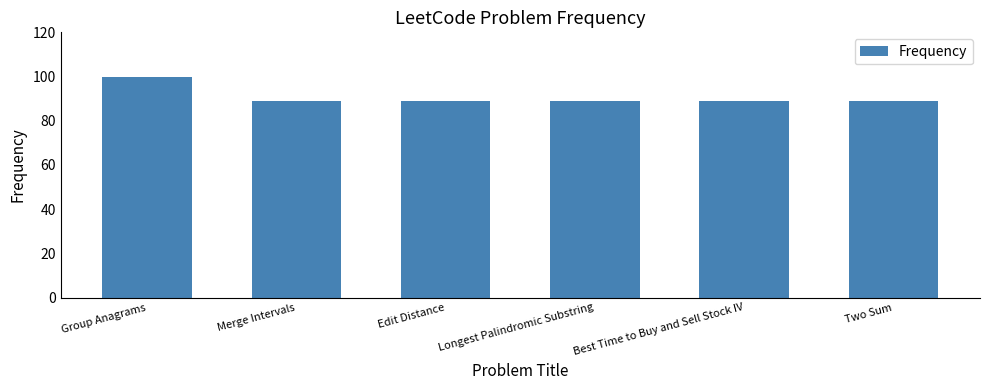

Reading left to right, extract all data points from this chart.

Group Anagrams=100.0	Merge Intervals=88.8	Edit Distance=88.8	Longest Palindromic Substring=88.8	Best Time to Buy and Sell Stock IV=88.8	Two Sum=88.8